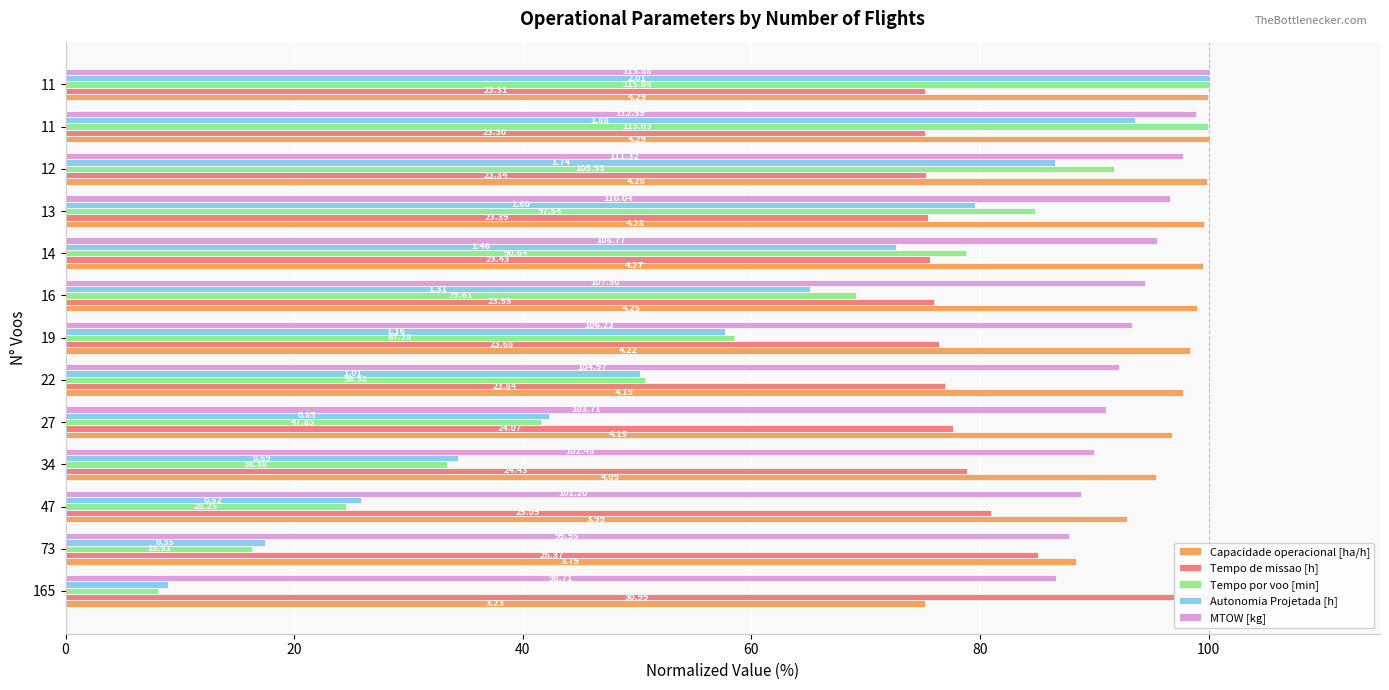

What is the difference between the maximum and minimum values in the Autonomia Projetada [h] series?

91.0